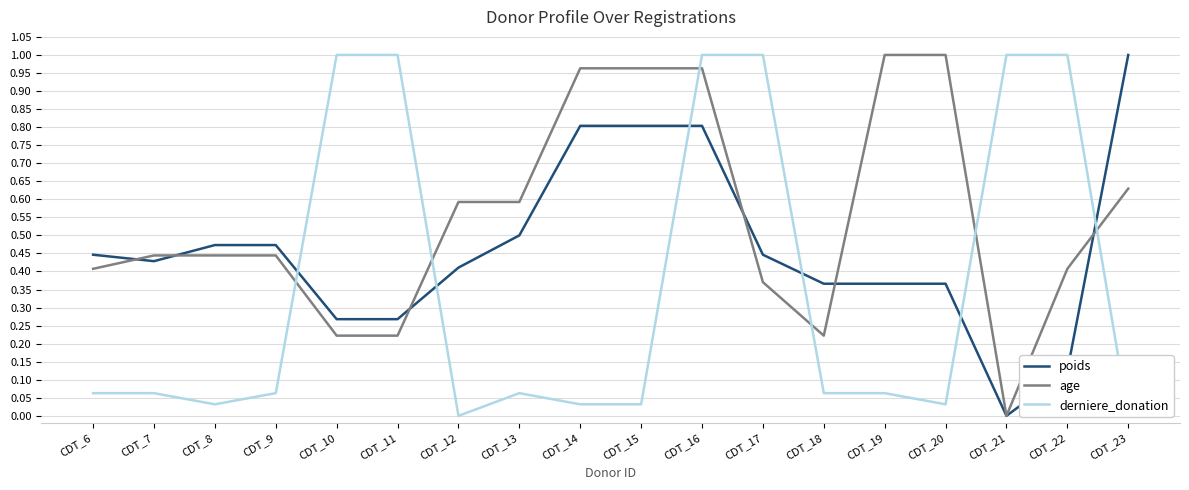

The value of derniere_donation at CDT_9 is 0.1. True or false?

False